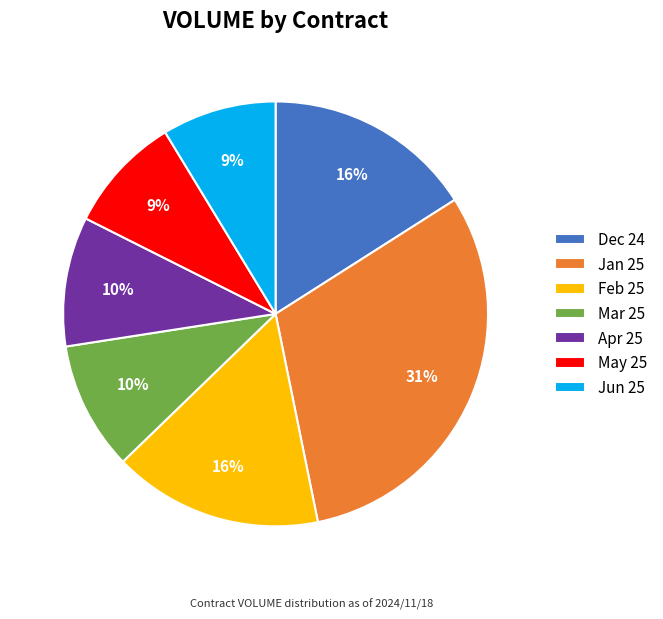

How many segments does this pie chart have?

7